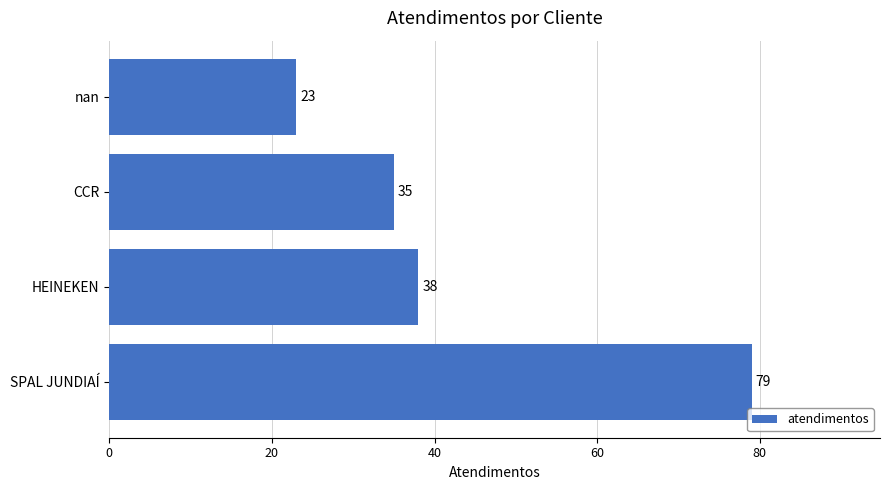

Where is the data nearest to the value 51?

HEINEKEN